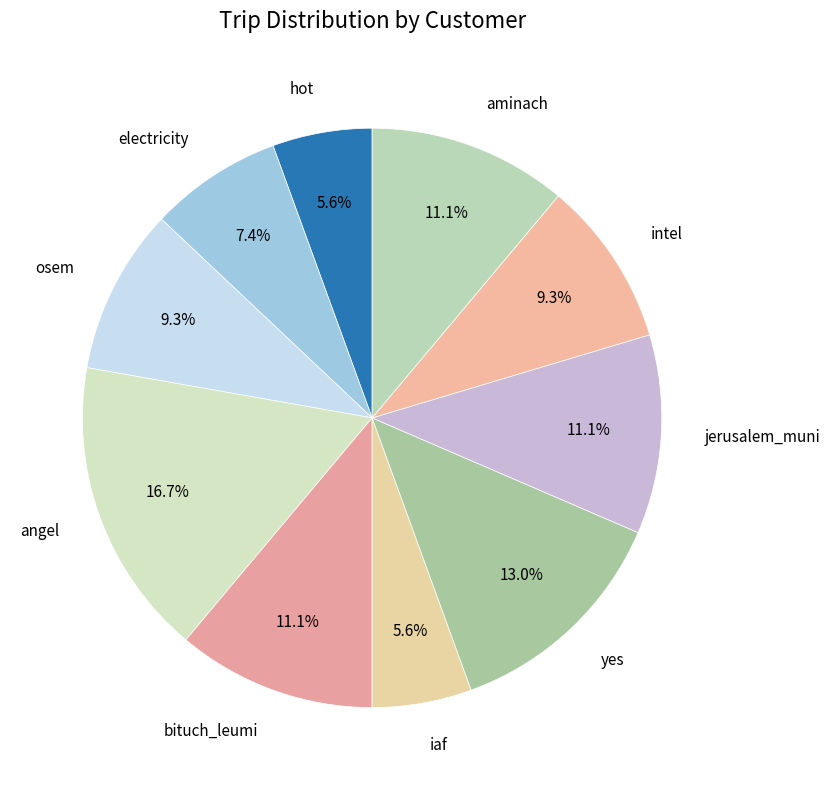

What is the smallest slice in the pie chart?

hot